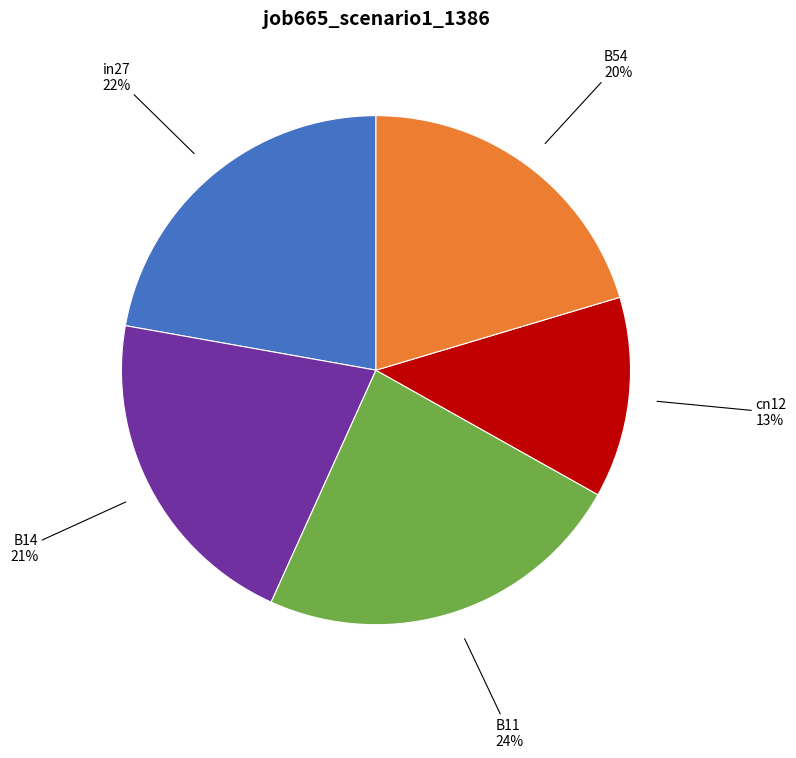

Combined, do B11 24% and B54 20% account for over 50%?

No